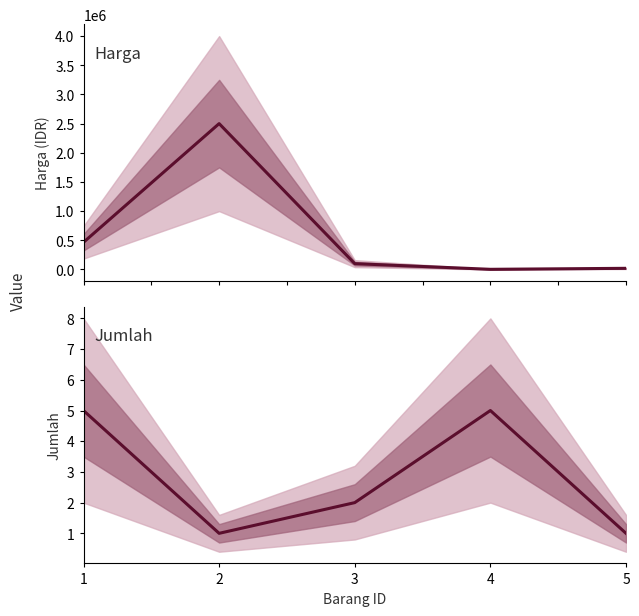

Which series has the largest range (max minus min)?

Harga